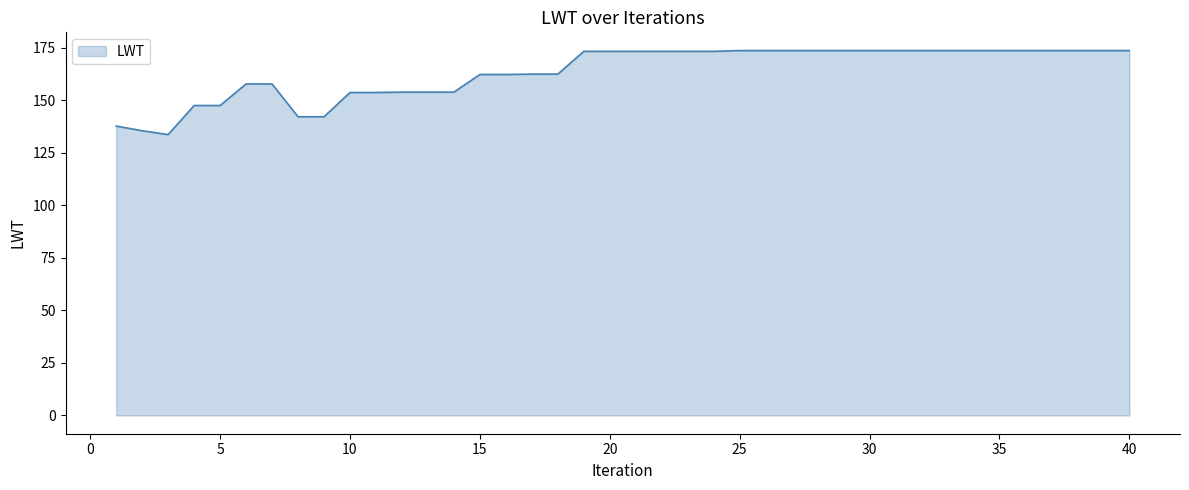

What is the difference between the maximum and minimum values?

40.0